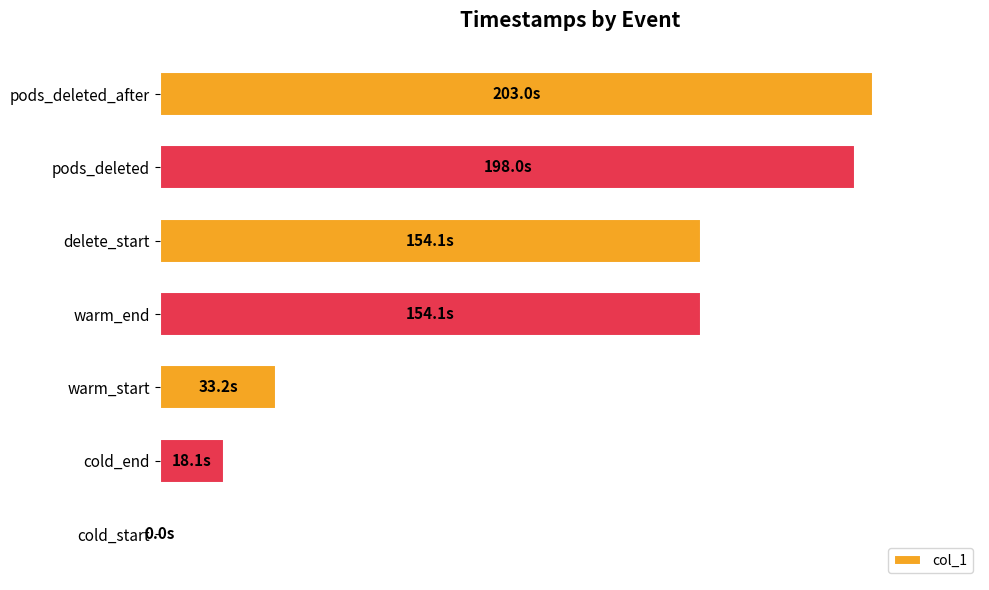

Which category has the highest value across all series?

pods_deleted_after